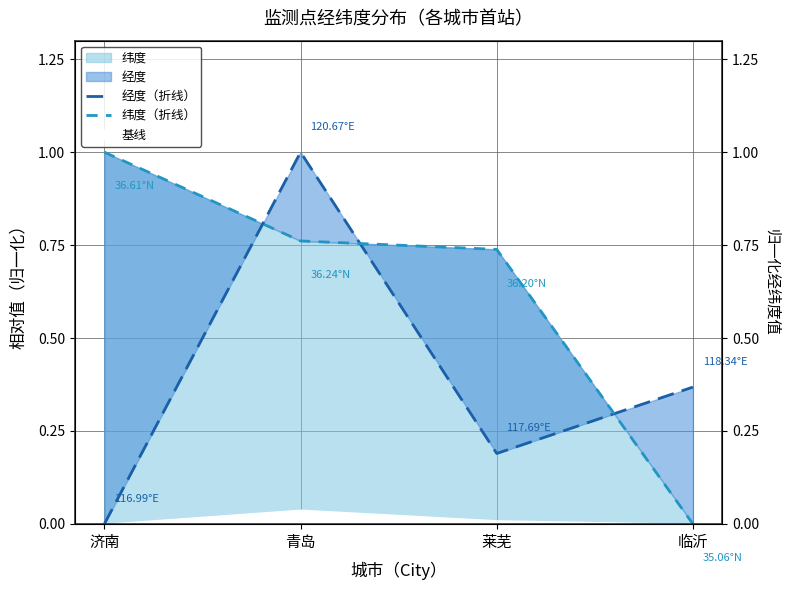

What is the approximate value of 经度（折线） at 莱芜?

0.2